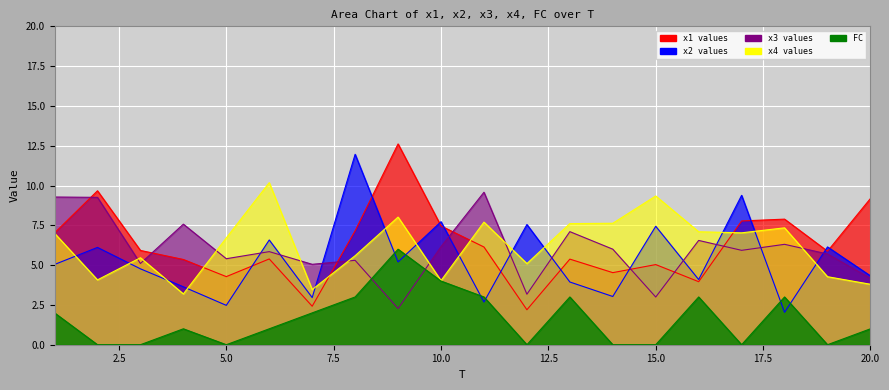

True or false: FC has more than 0 points higher than both neighbors.

True